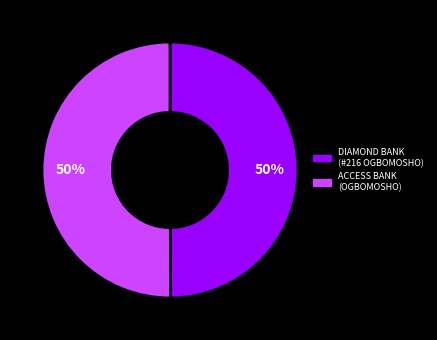

Combined, do ACCESS BANK (OGBOMOSHO) and DIAMOND BANK (#216 OGBOMOSHO) account for over 50%?

Yes